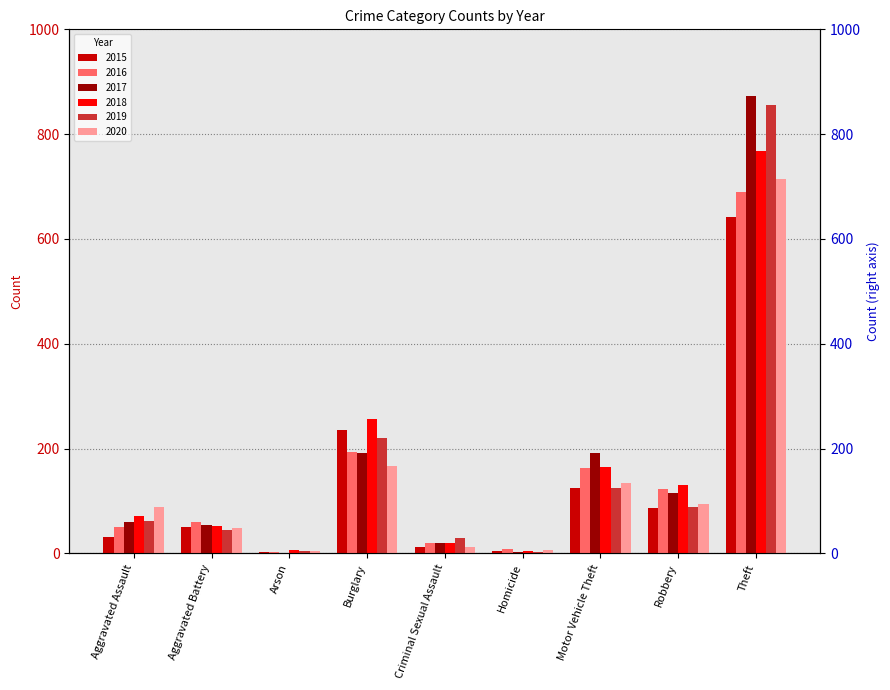

What is the sum of the 2015 values at Homicide and Aggravated Assault?

35